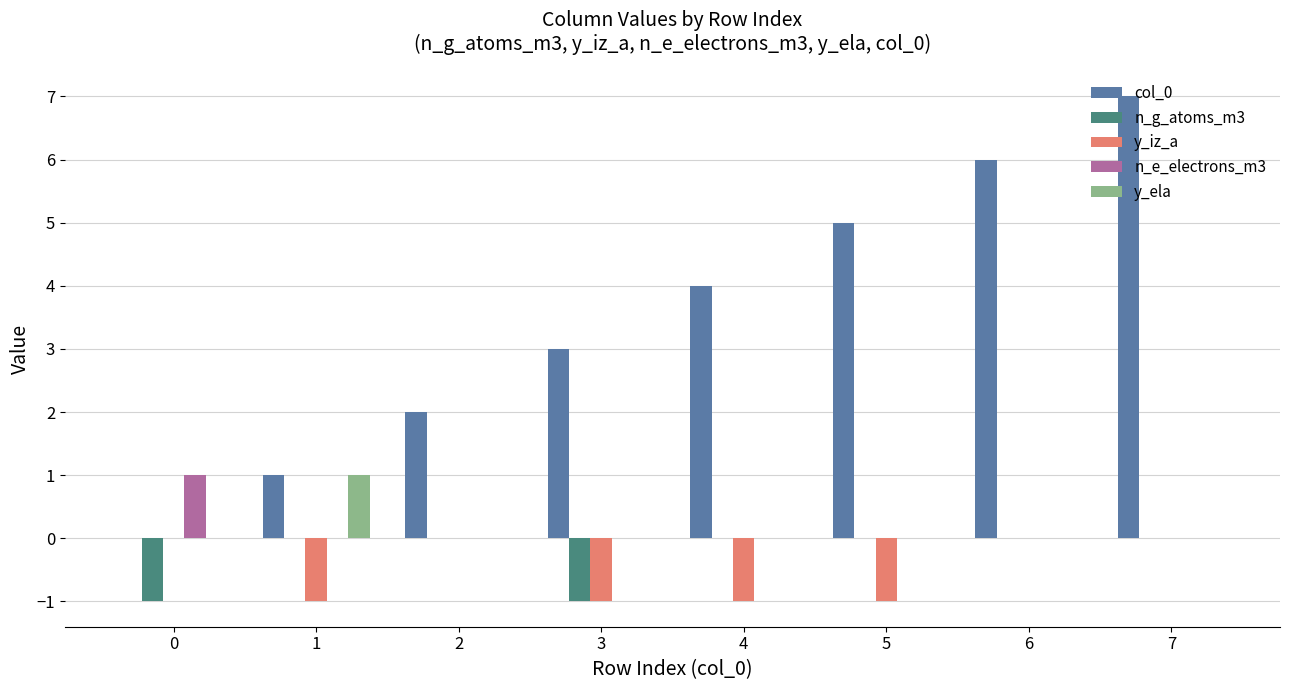

Count the number of categories in the chart.

8